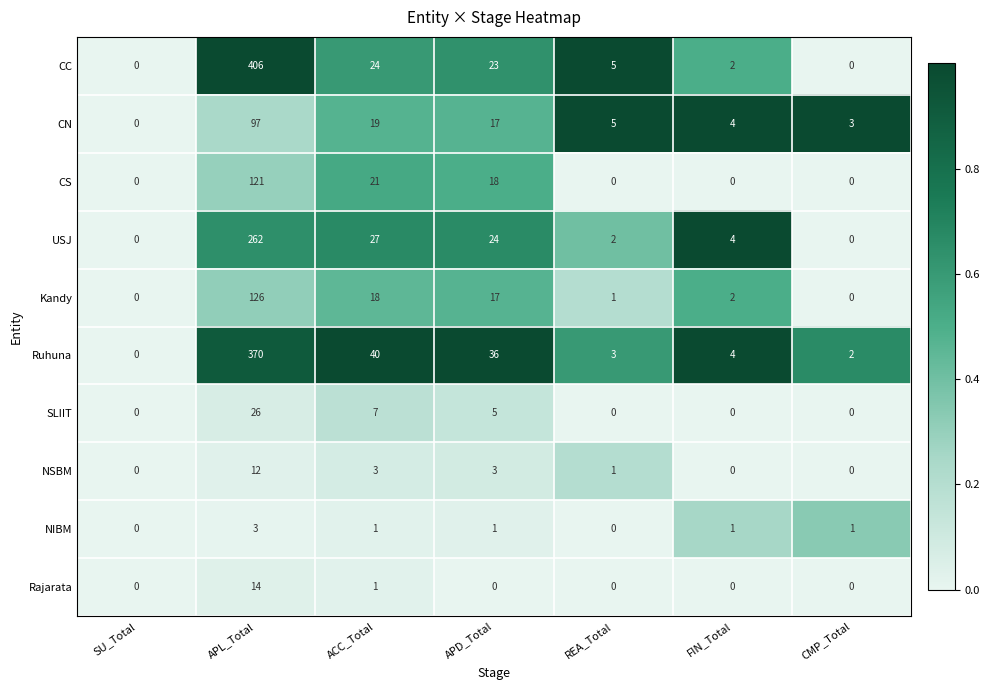

At which category is the sum across all series the highest?

APL_Total